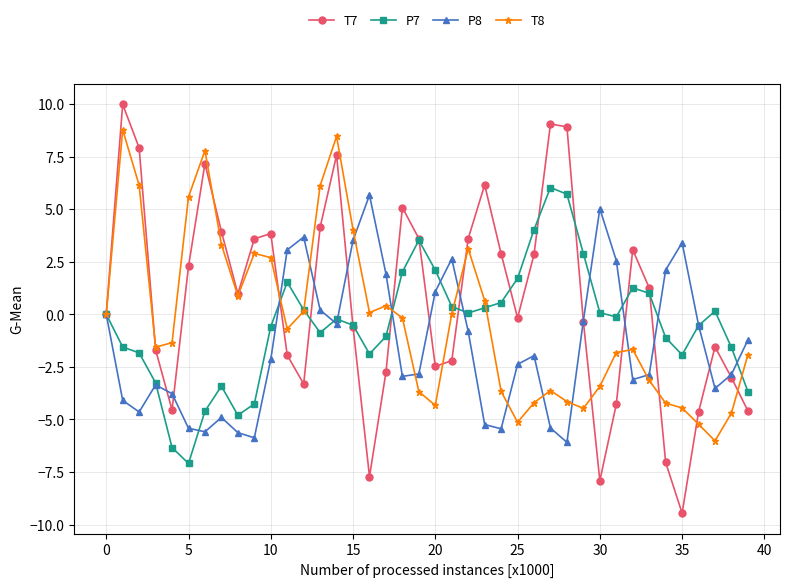

What are all the series names shown in the legend?

T7, P7, P8, T8